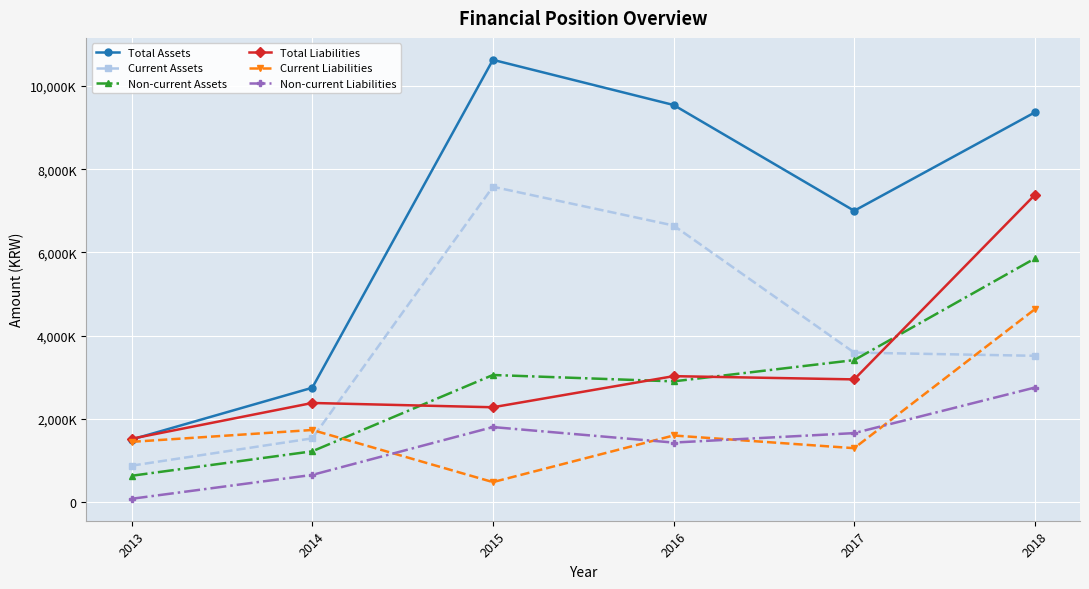

Which has a higher value, 2017 or 2013?

2017